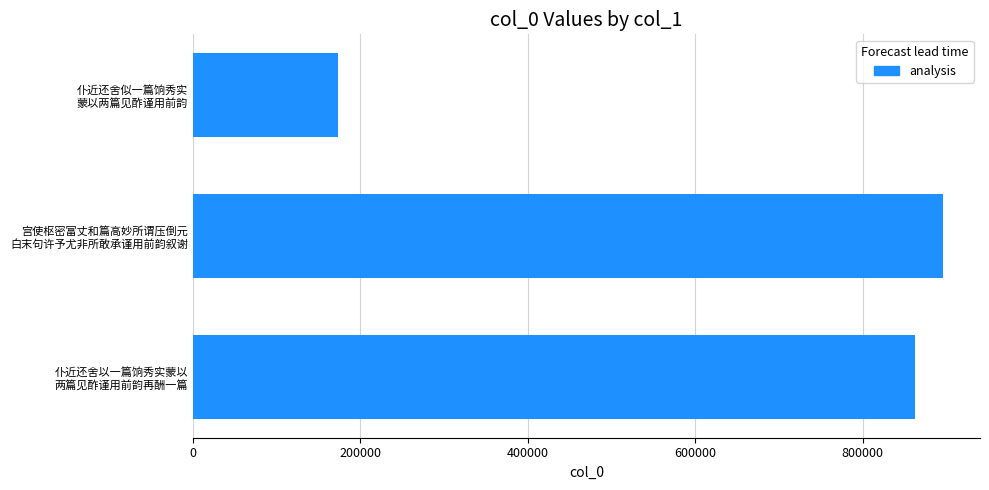

Rank the categories by value from highest to lowest.

宫使枢密富丈和篇高妙所谓压倒元
白末句许予尤非所敢承谨用前韵叙谢, 仆近还舍以一篇饷秀实蒙以
两篇见酢谨用前韵再酬一篇, 仆近还舍似一篇饷秀实
蒙以两篇见酢谨用前韵